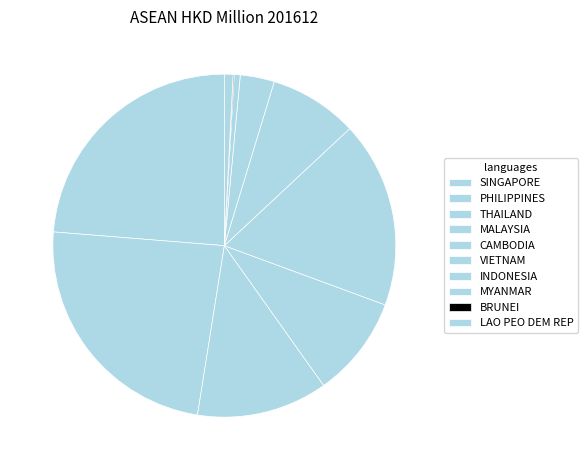

Combined, what portion of the pie is MALAYSIA and BRUNEI?

9.6%